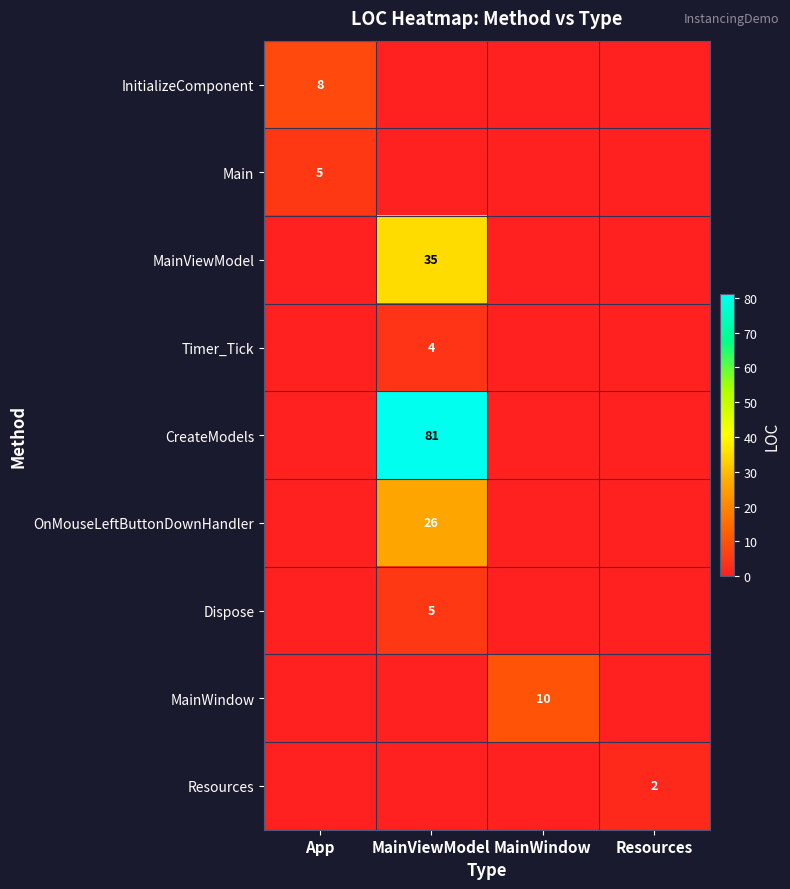

Count the number of data series in this chart.

9